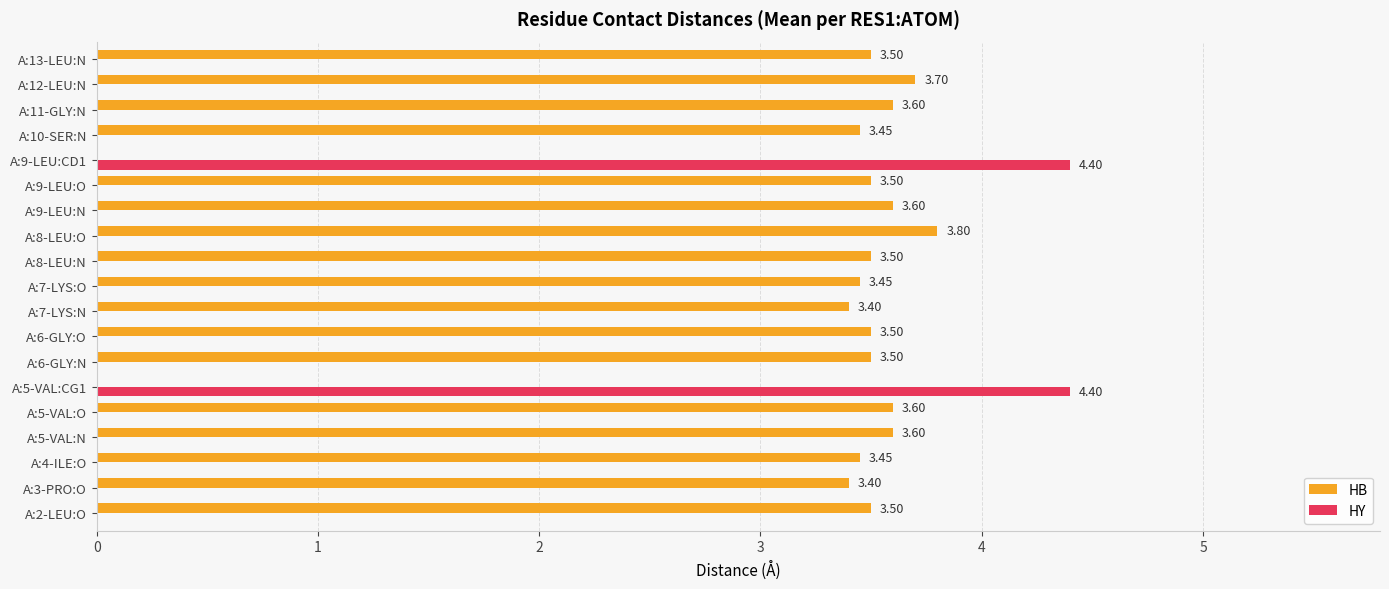

Which series has the largest range (max minus min)?

HY